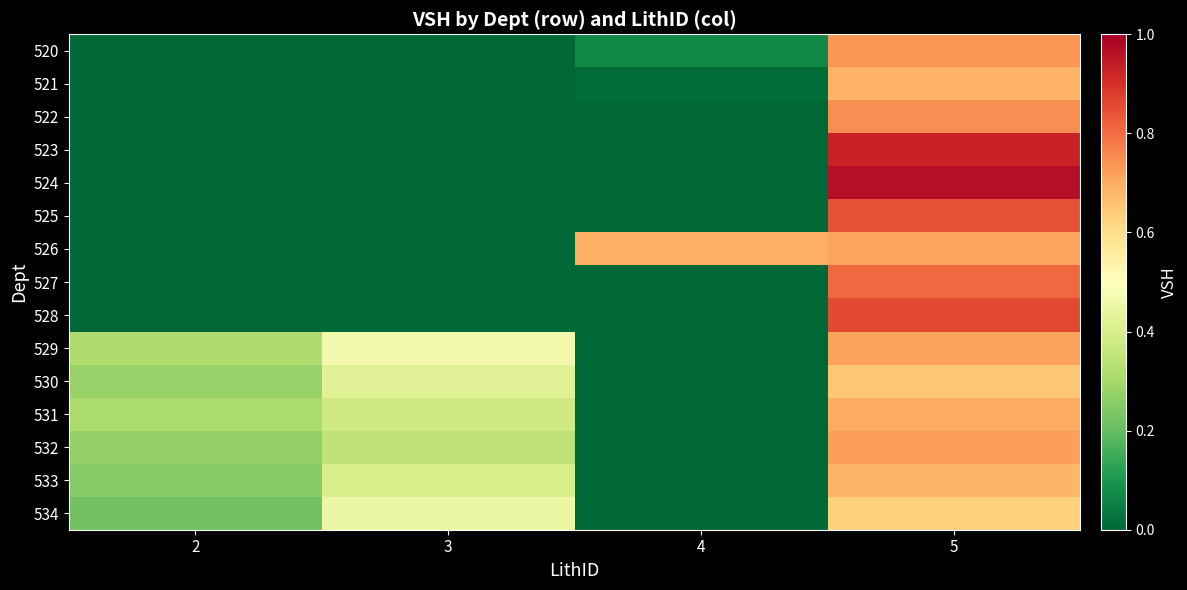

Reading left to right, extract all data points from this chart.

520: 2=0.0	3=0.0	4=0.1	5=0.7
521: 2=0.0	3=0.0	4=0.0	5=0.7
522: 2=0.0	3=0.0	4=0.0	5=0.7
523: 2=0.0	3=0.0	4=0.0	5=0.9
524: 2=0.0	3=0.0	4=0.0	5=1.0
525: 2=0.0	3=0.0	4=0.0	5=0.8
526: 2=0.0	3=0.0	4=0.7	5=0.7
527: 2=0.0	3=0.0	4=0.0	5=0.8
528: 2=0.0	3=0.0	4=0.0	5=0.9
529: 2=0.3	3=0.5	4=0.0	5=0.7
530: 2=0.3	3=0.4	4=0.0	5=0.7
531: 2=0.3	3=0.4	4=0.0	5=0.7
532: 2=0.3	3=0.3	4=0.0	5=0.7
533: 2=0.2	3=0.4	4=0.0	5=0.7
534: 2=0.2	3=0.5	4=0.0	5=0.6